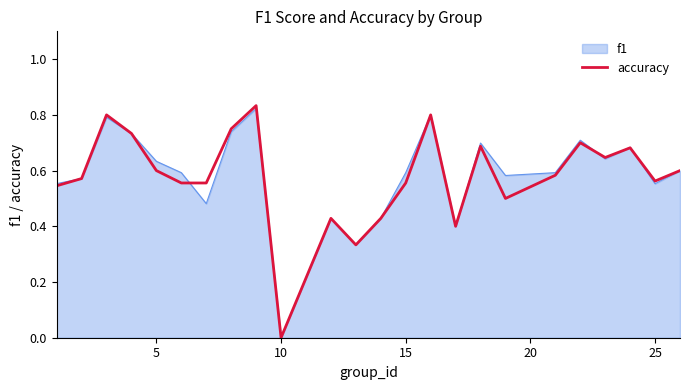

How many lines are shown in the chart?

2